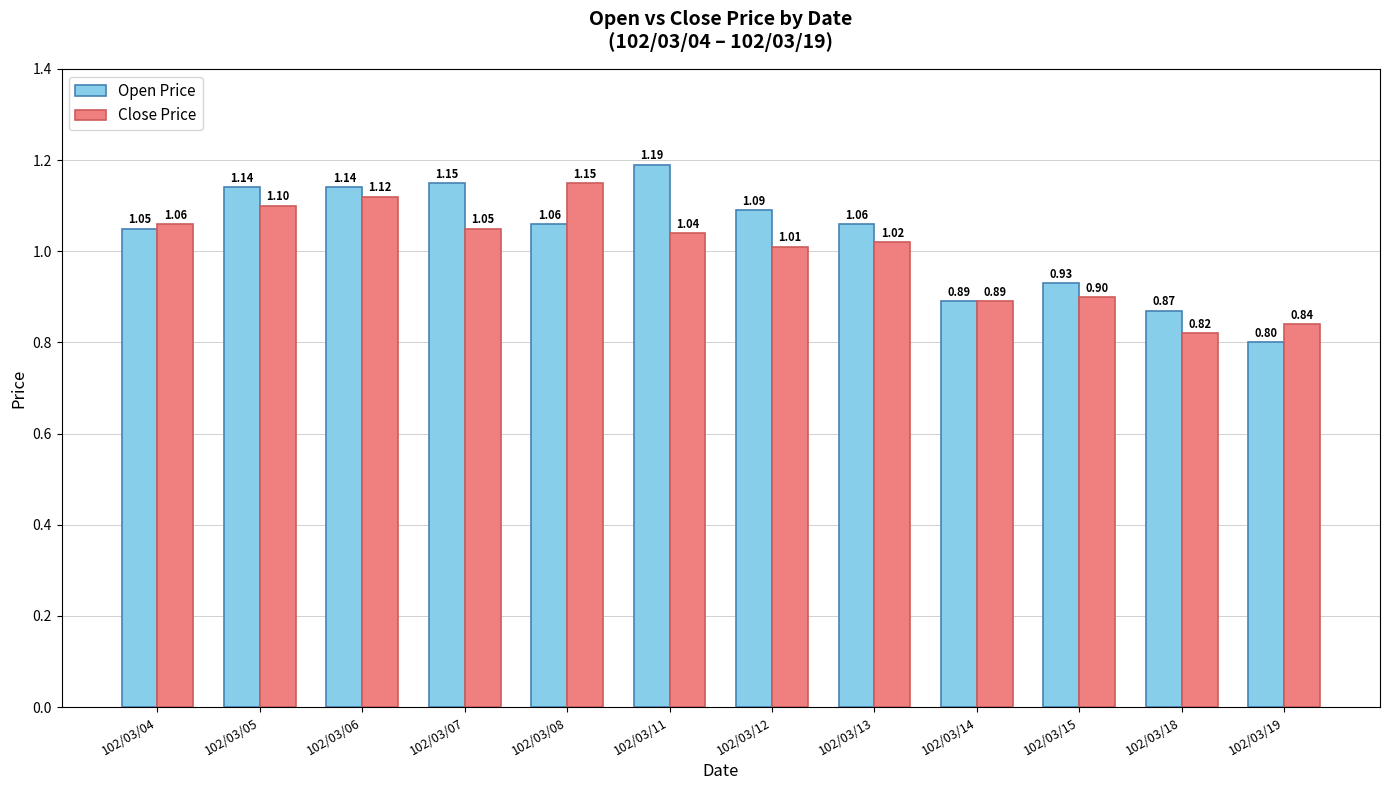

Between 102/03/14 and 102/03/19, which series saw the biggest shift?

Open Price